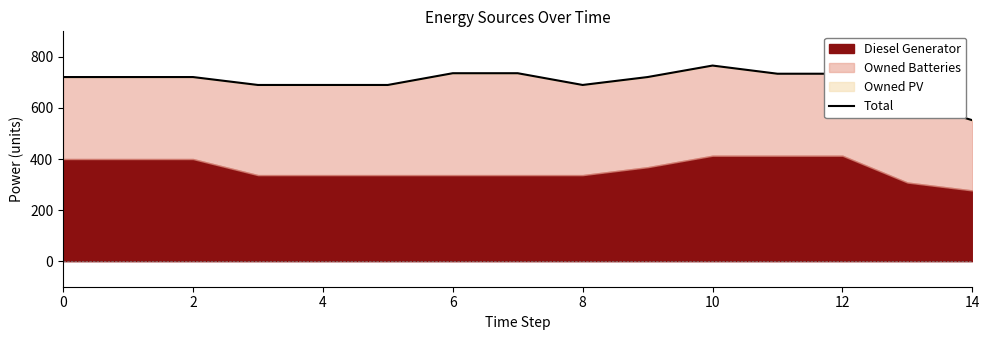

True or false: there are more than 1 points higher than both neighbors.

False